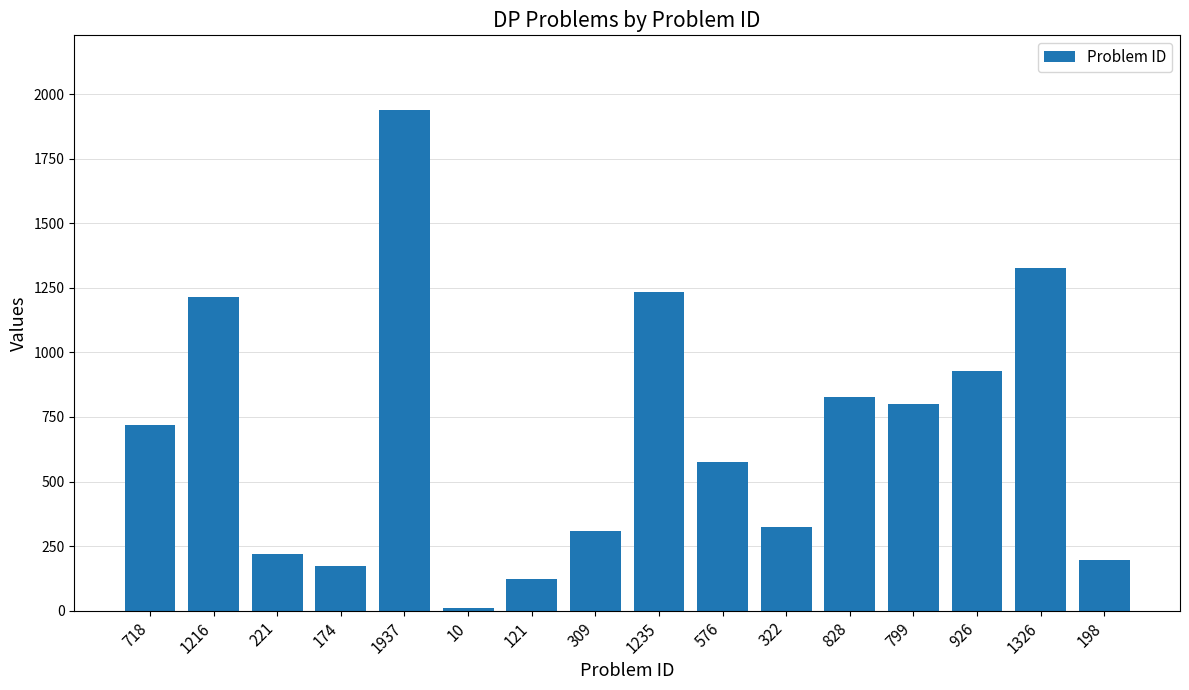

Which label corresponds to the largest value in the chart?

1937